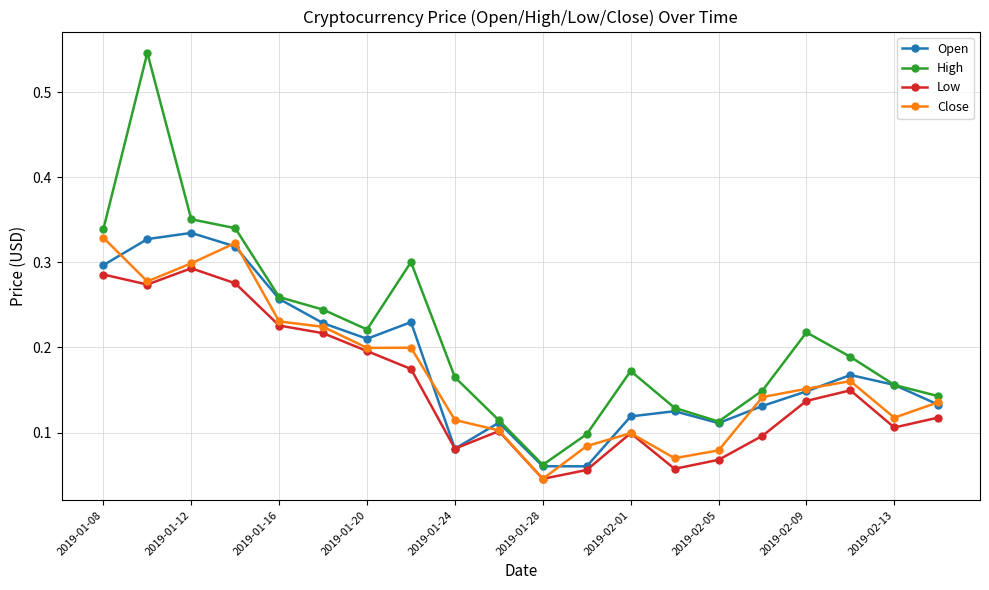

True or false: Low has more than 0 points higher than both neighbors.

True